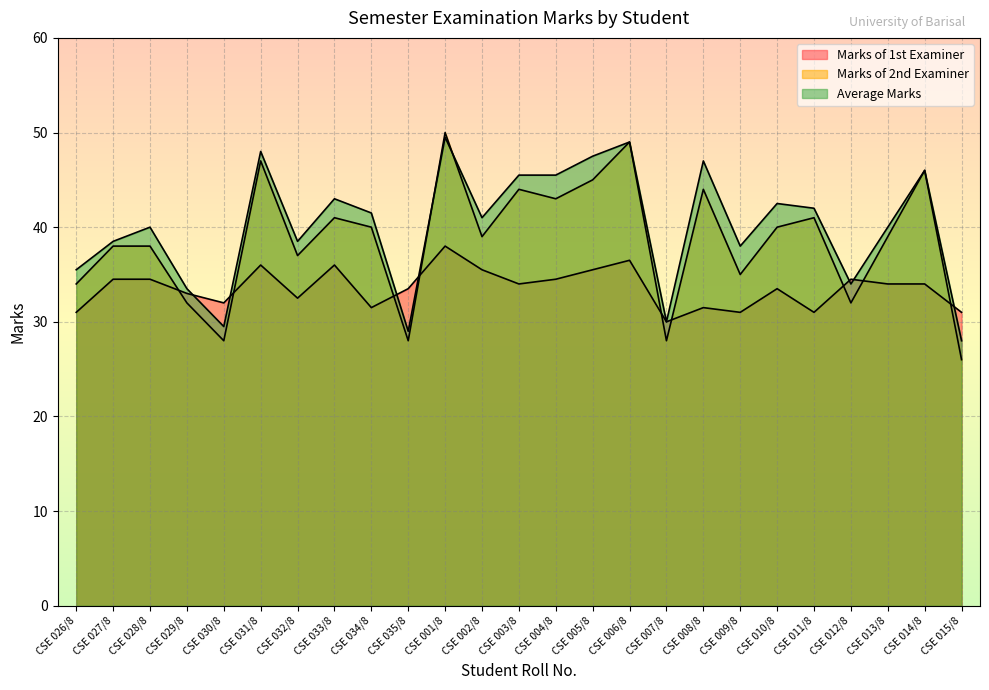

What is the sum of all Marks of 1st Examiner values?

839.0